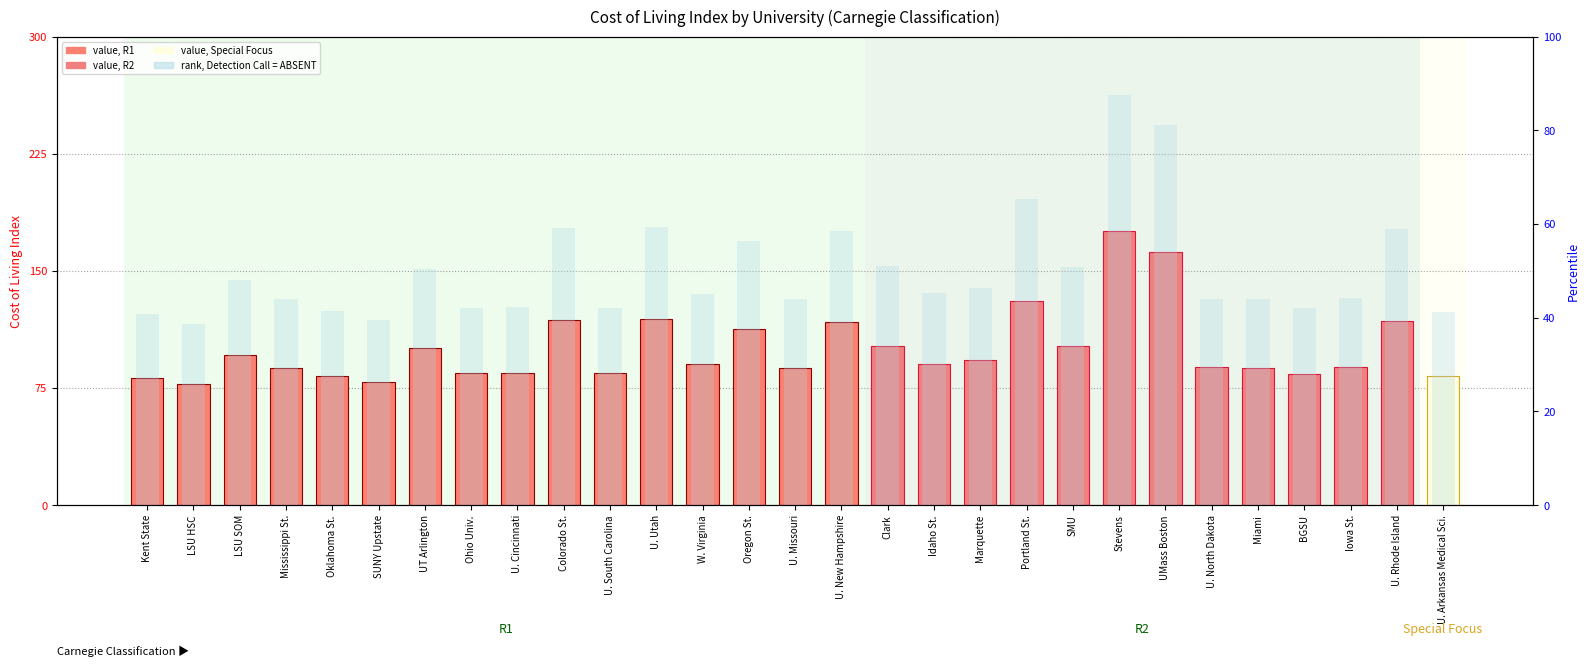

What is the value of the rank, Detection Call = ABSENT bar at the 5th from the left?

41.4